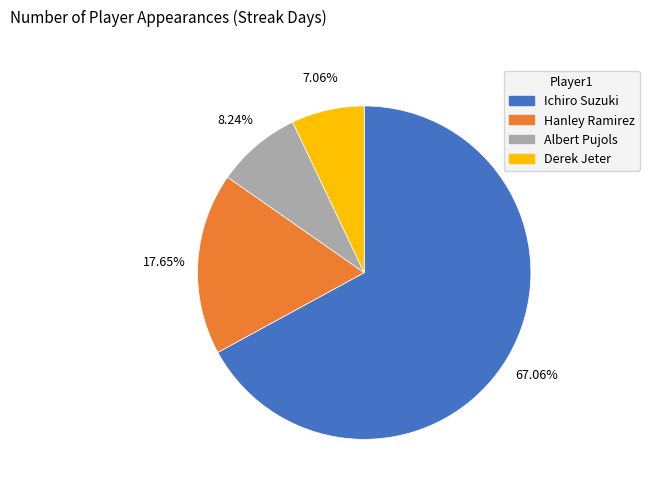

Which slice represents more than half of the pie?

Ichiro Suzuki